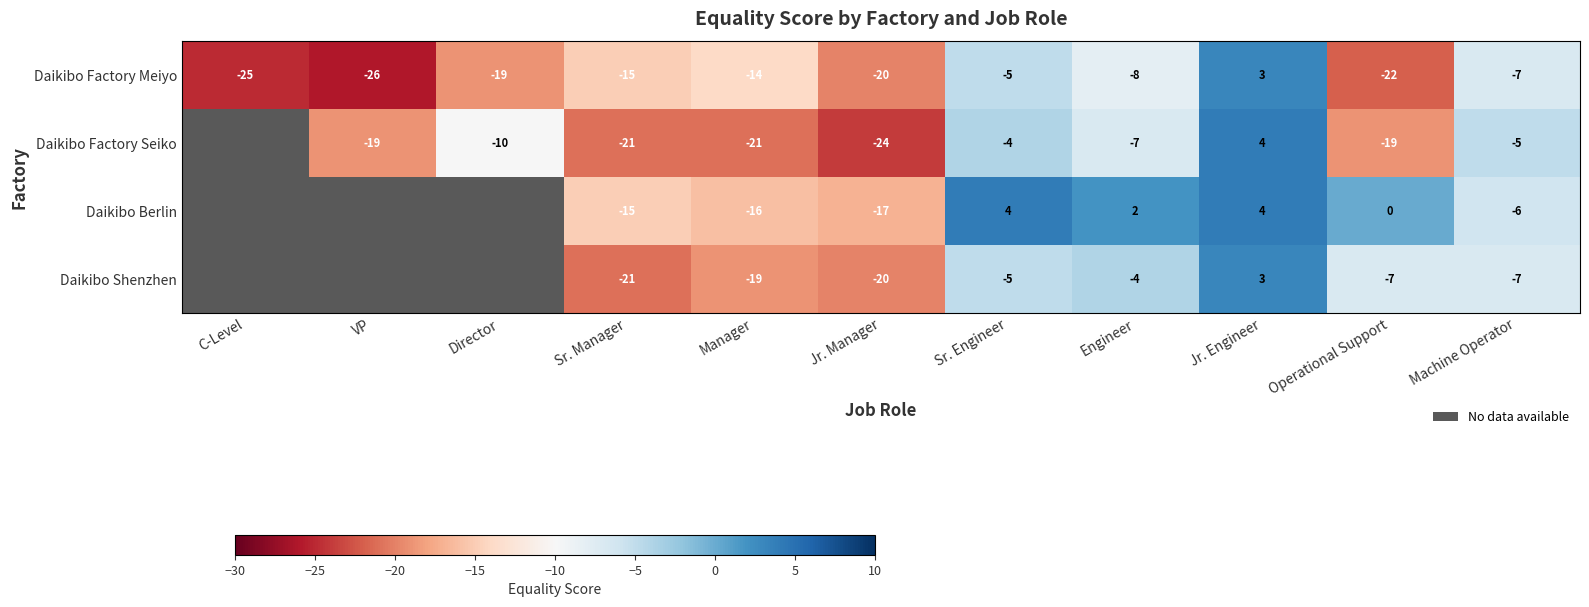

The Daikibo Berlin series shows -4.0 at Manager. True or false?

False